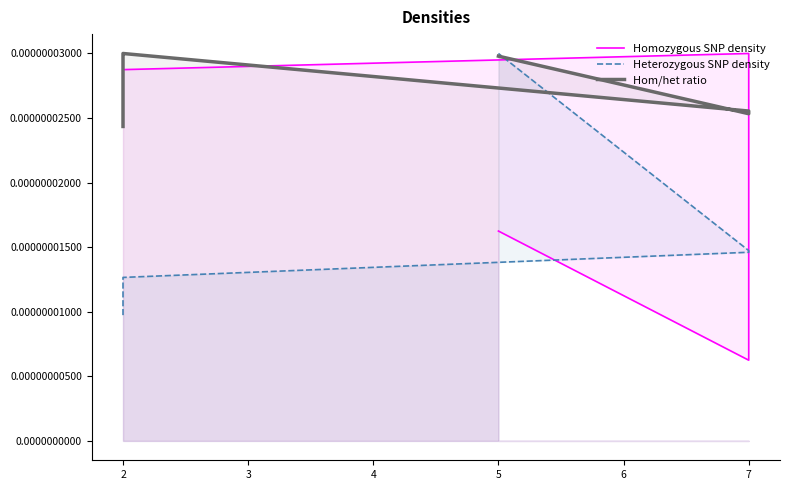

Between 2 and 5, which is larger?

2